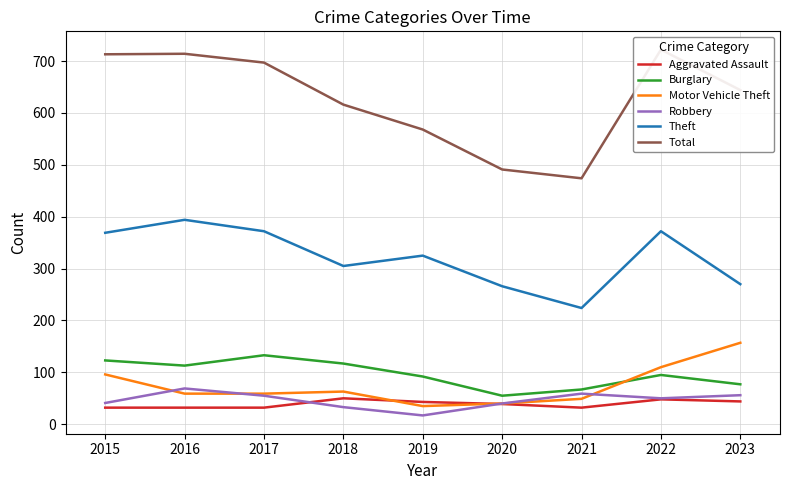

Where is Burglary nearest to the value 94?

2022